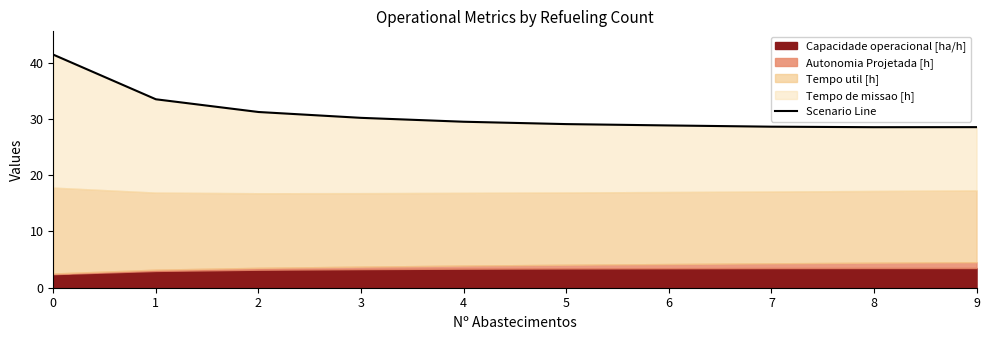

How many data points are less than 29?

4